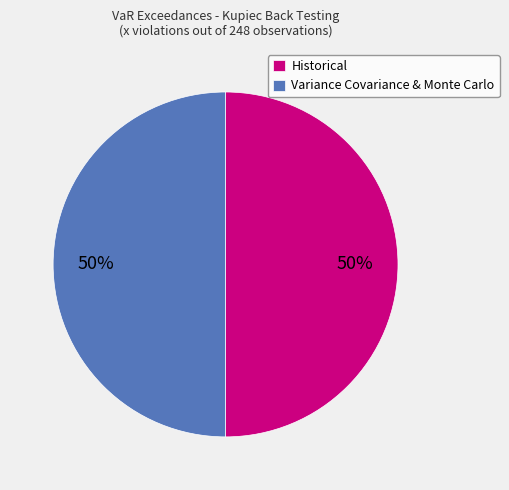

True or false: Historical accounts for 50% of the total.

True